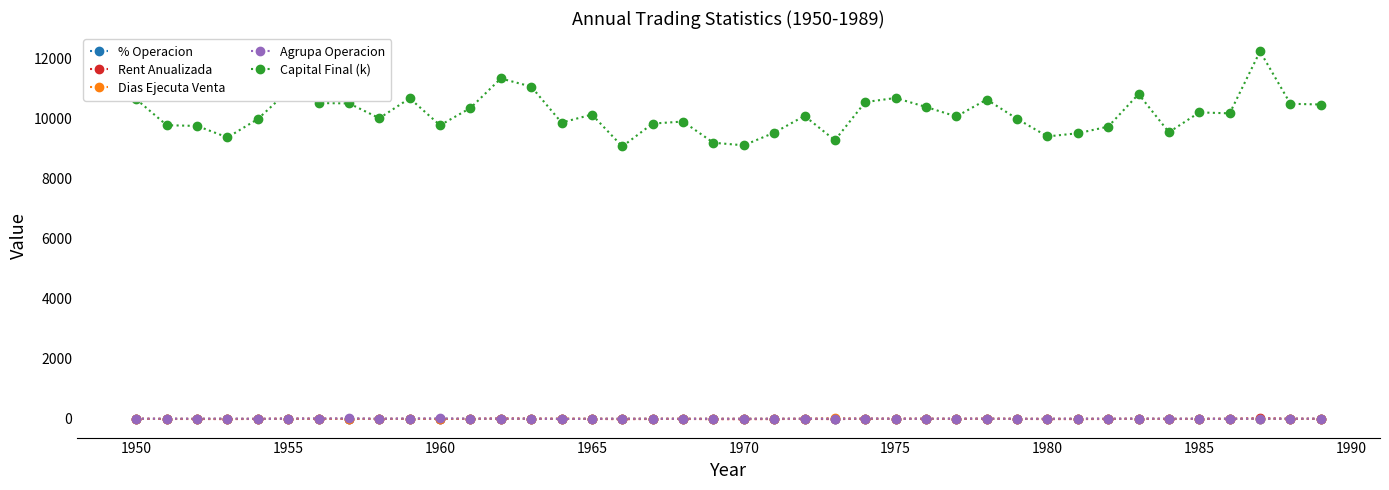

What is the minimum value for Rent Anualizada?

-9.3